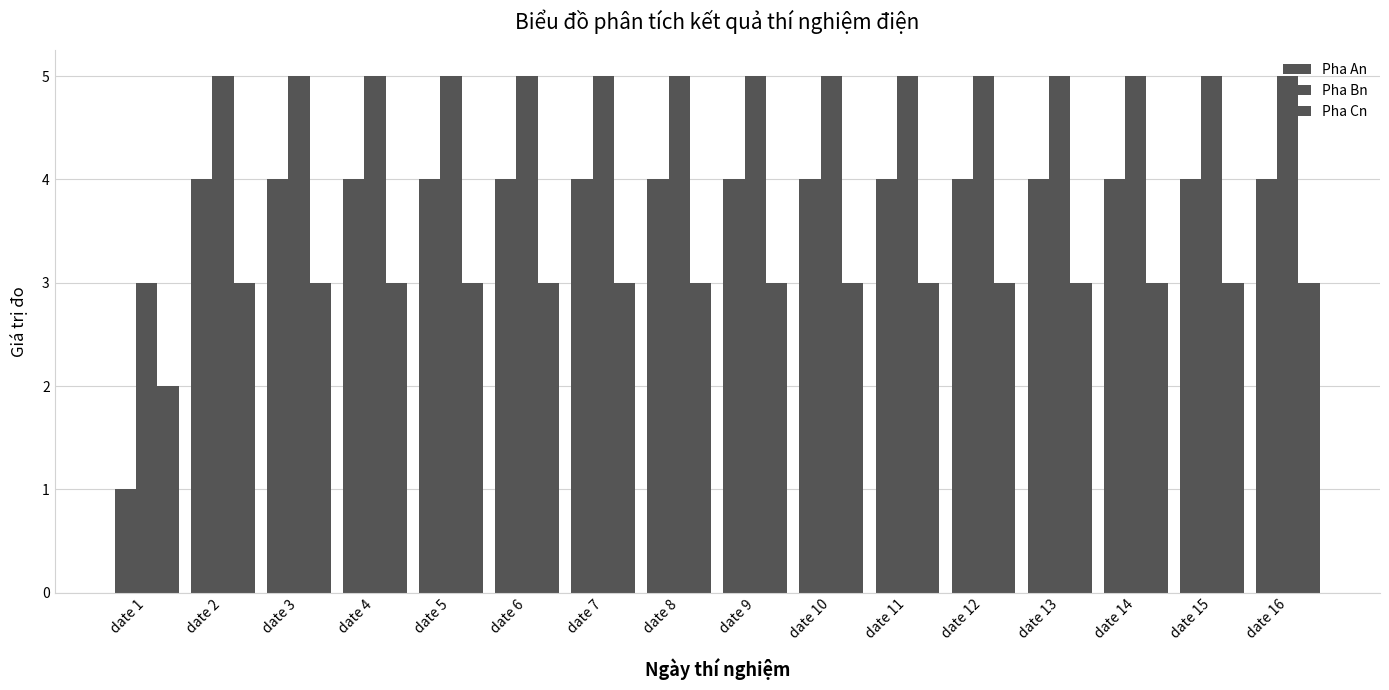

How many groups of bars are there?

16